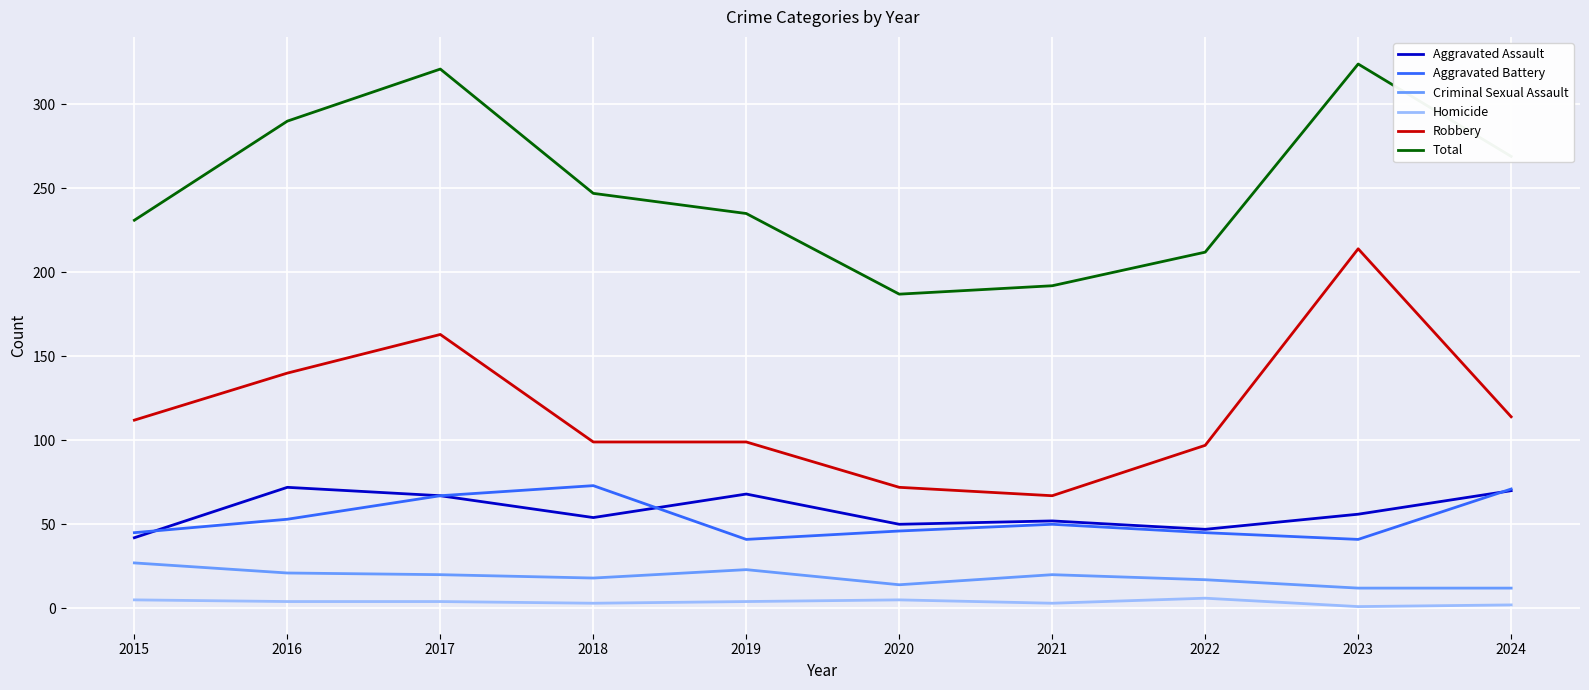

The value of Aggravated Battery at 2018 is 73. True or false?

True